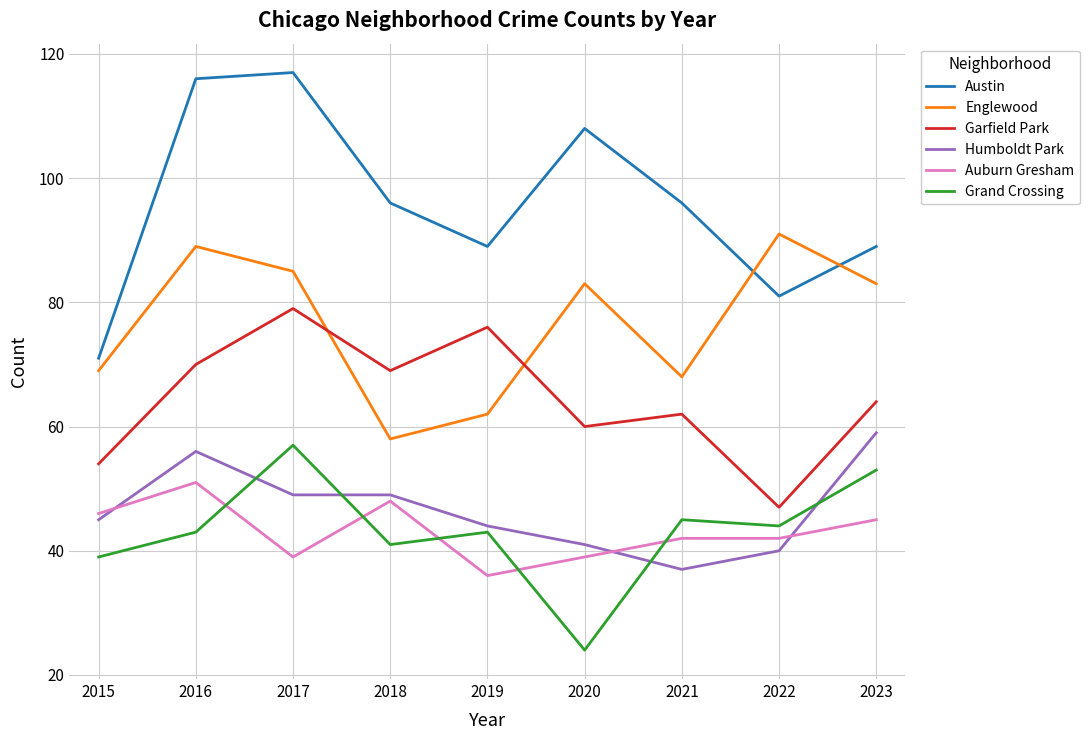

Rank the series at 2016 from highest to lowest value.

Austin, Englewood, Garfield Park, Humboldt Park, Auburn Gresham, Grand Crossing